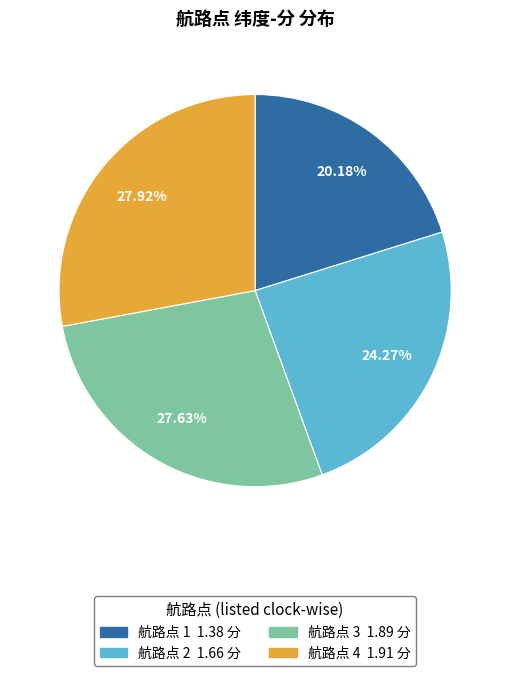

To the nearest percent, what is the difference between the largest and smallest slice percentages?

8%